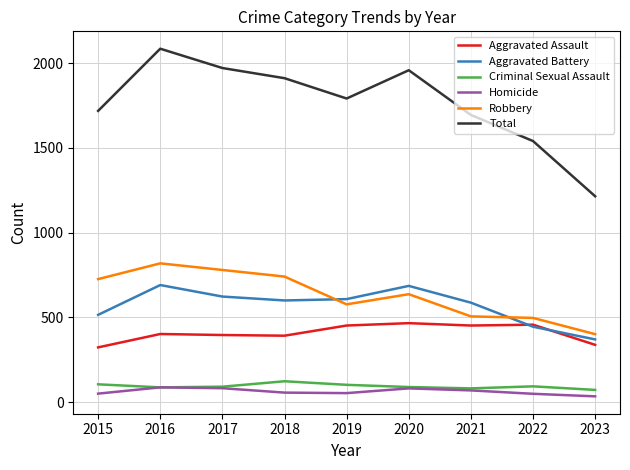

True or false: Aggravated Battery and Criminal Sexual Assault intersect in this chart.

False